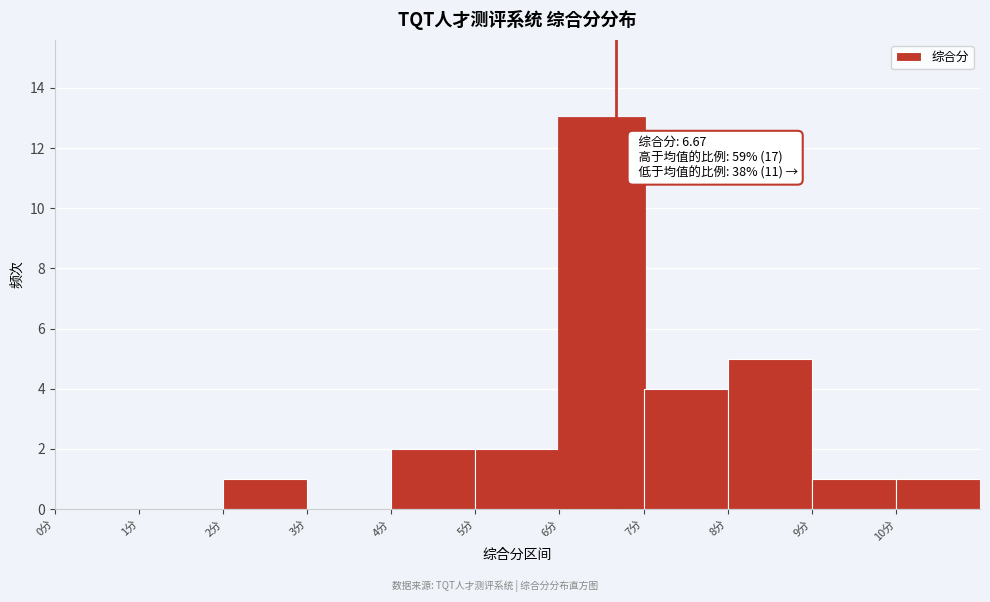

Over which range of the x-axis is the bar tallest?

6 to 7